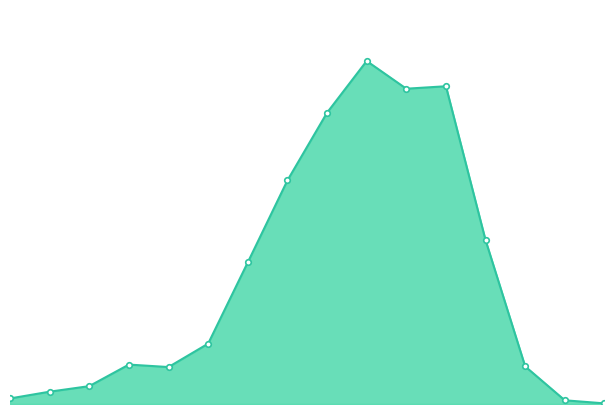

Is this an area chart (filled region under the line)?

Yes